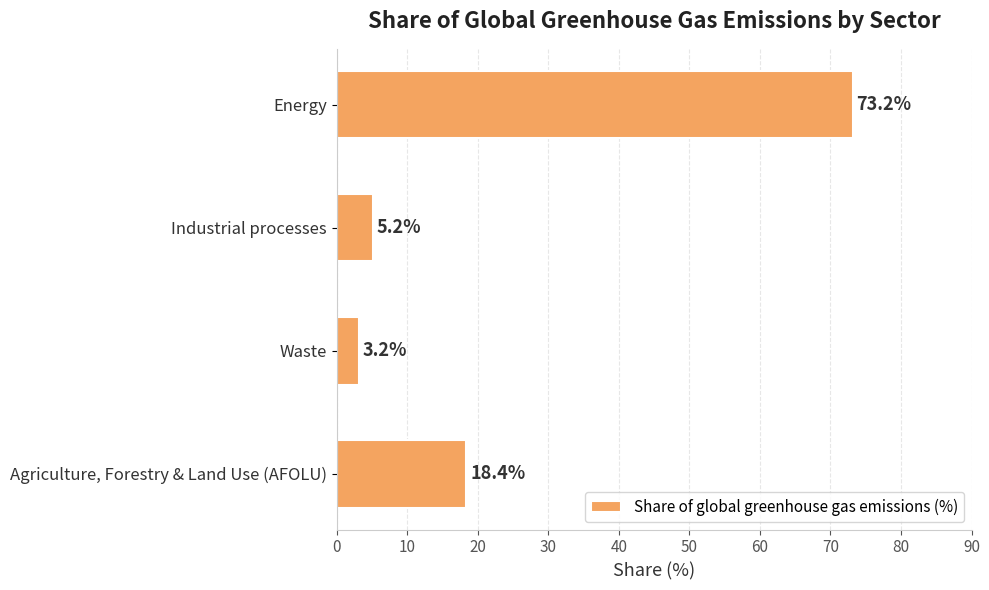

Reading bottom to top, transcribe all the data shown in this chart.

Agriculture, Forestry & Land Use (AFOLU)=18.4	Waste=3.2	Industrial processes=5.2	Energy=73.2